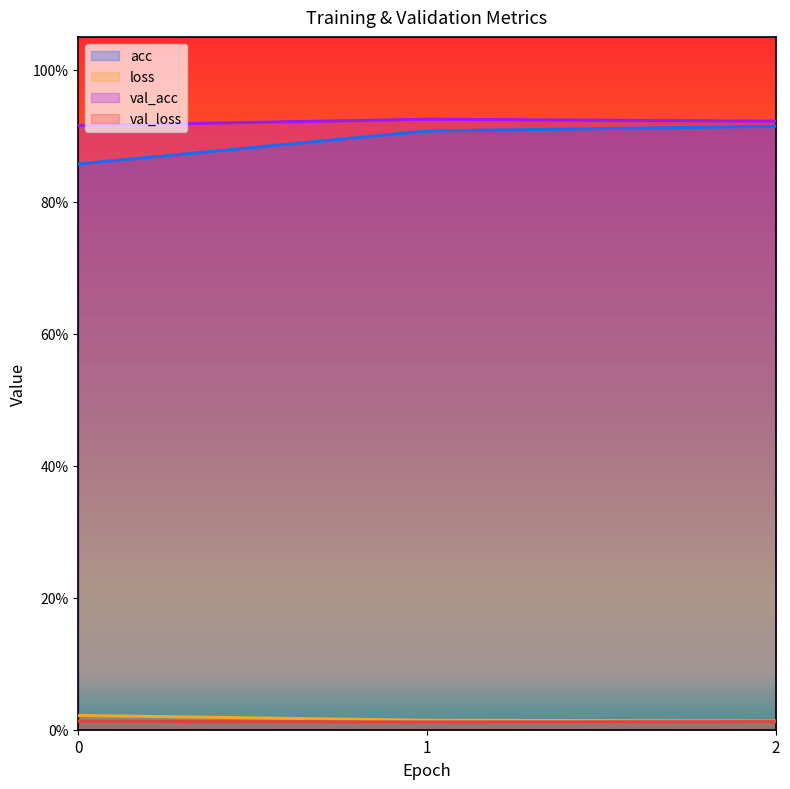

Between 1 and 2, which series saw the biggest shift?

acc